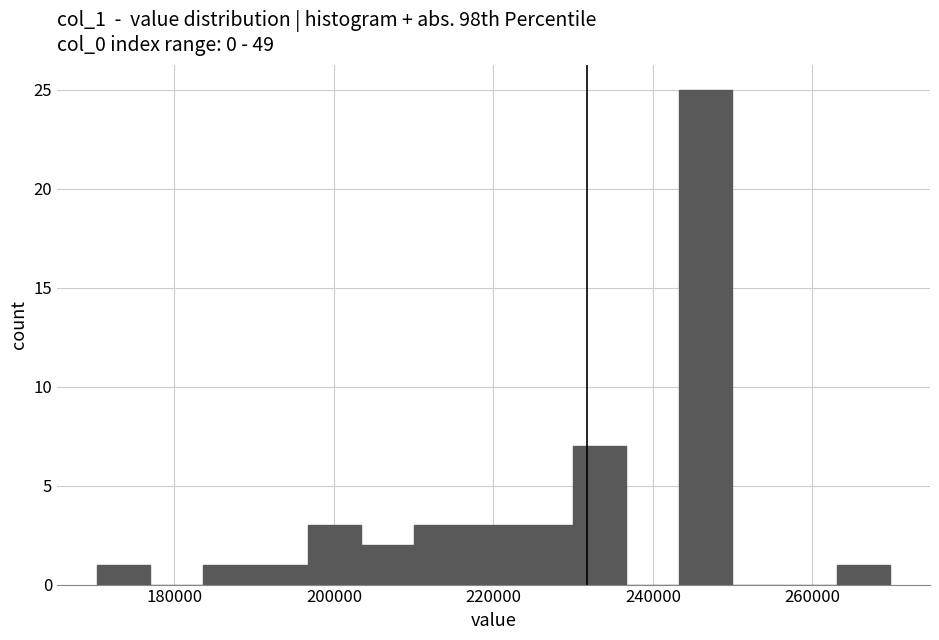

Around what value on the x-axis is the tallest bar? Give the approximate position of its centre, as read against the axis.

246000